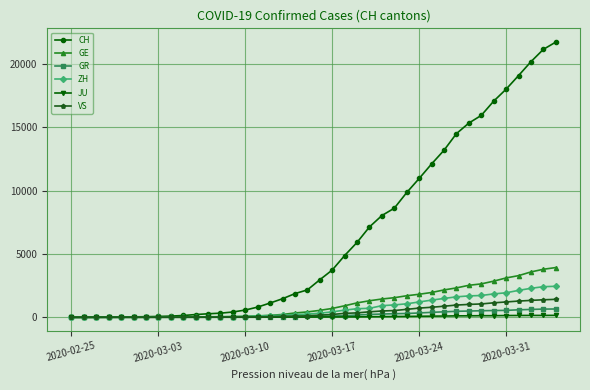

Is this an area chart (filled region under the line)?

No